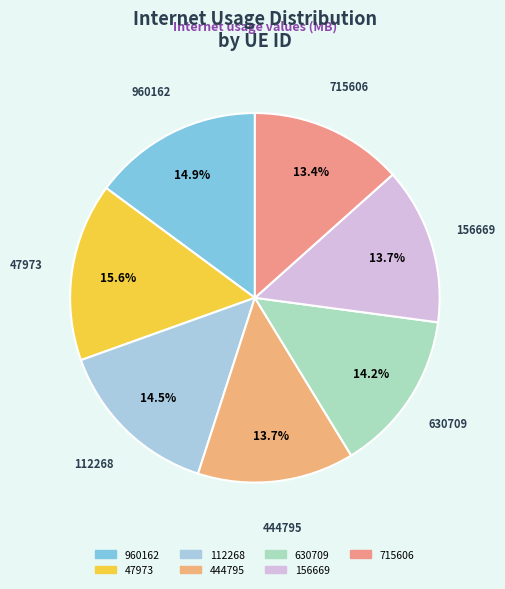

The 156669 slice represents 14% of the pie. True or false?

True